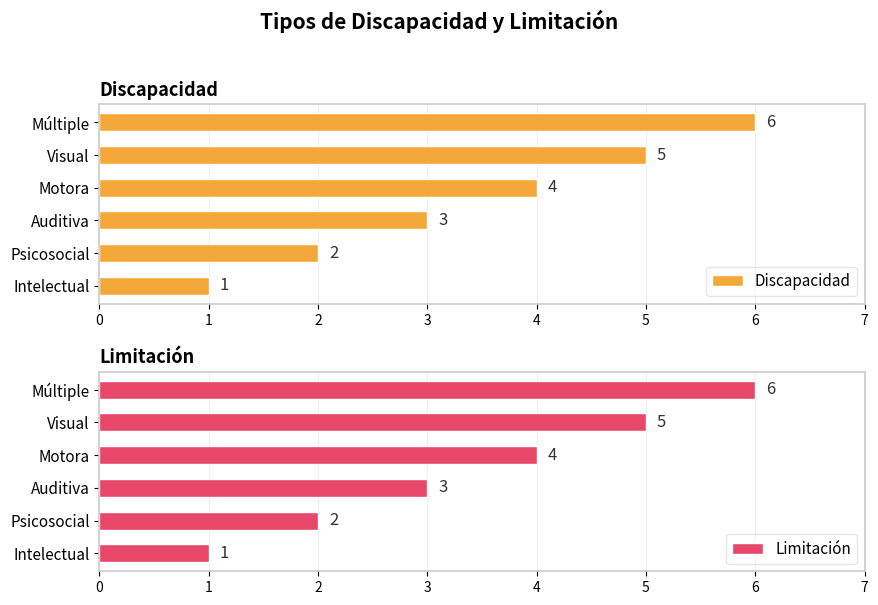

What is the sum of the Discapacidad values at Múltiple and Visual?

11